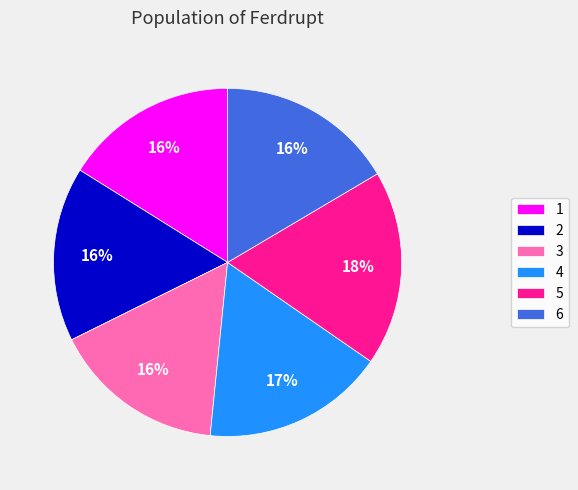

To the nearest percent, what percentage of the pie is 2?

16%